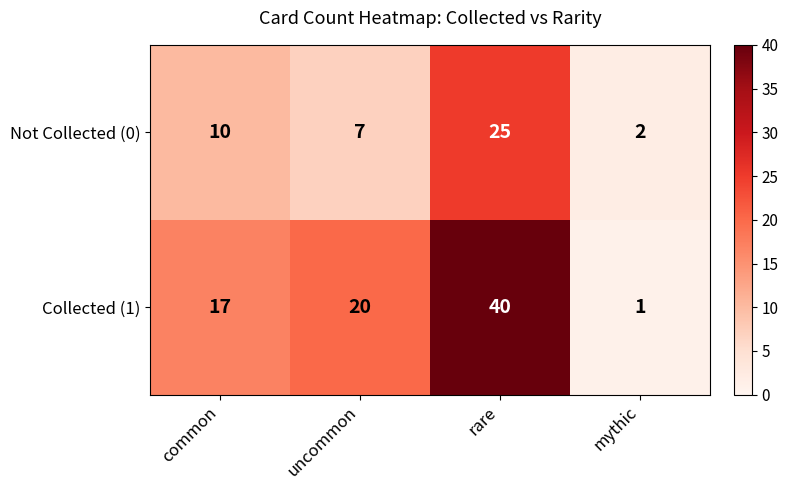

Which series has the largest total across all categories?

Collected (1)